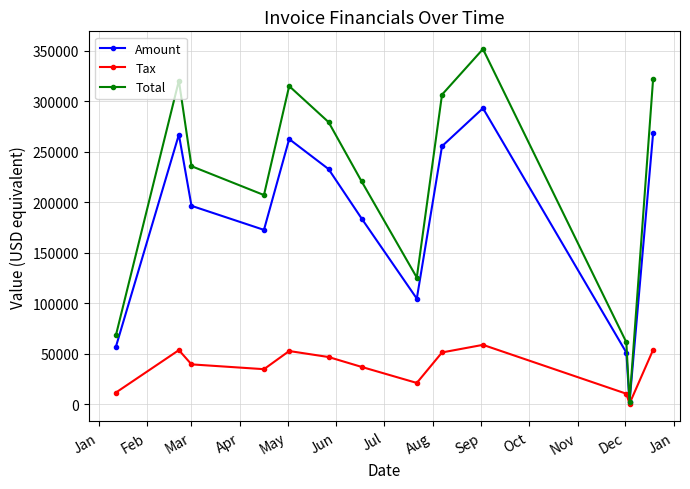

What are all the series names shown in the legend?

Amount, Tax, Total